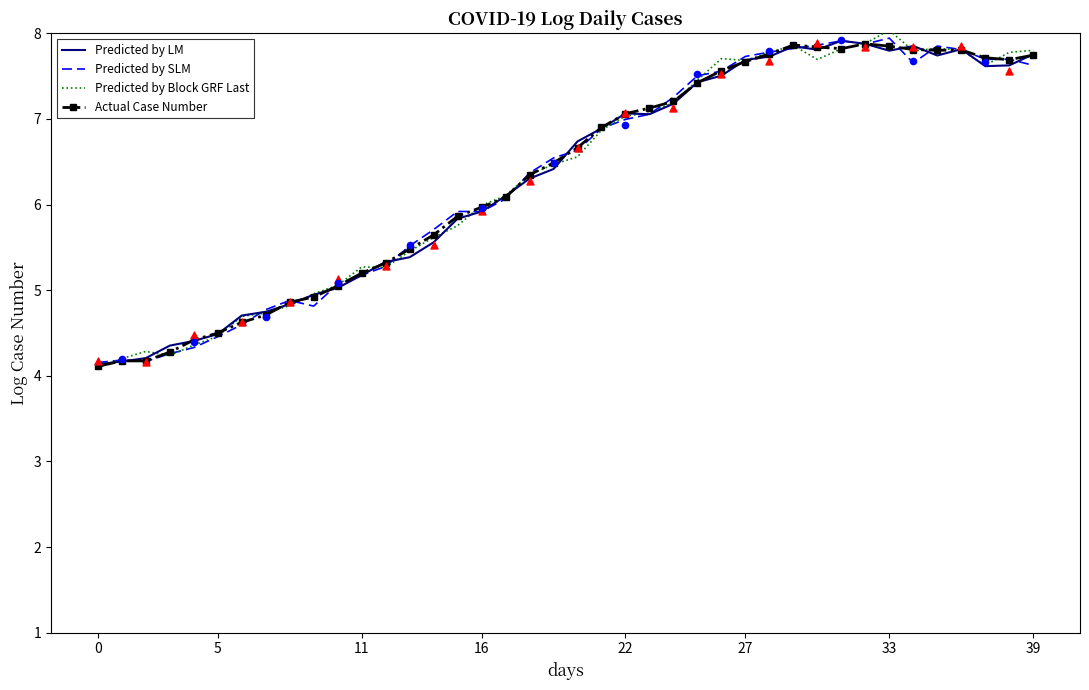

At which category is the sum across all series the highest?

33